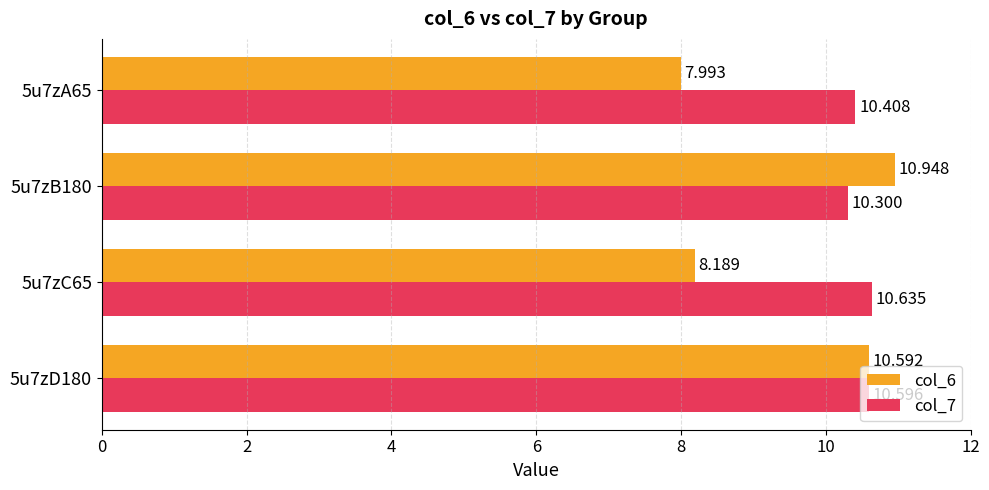

What is the minimum value shown in the chart?

8.0